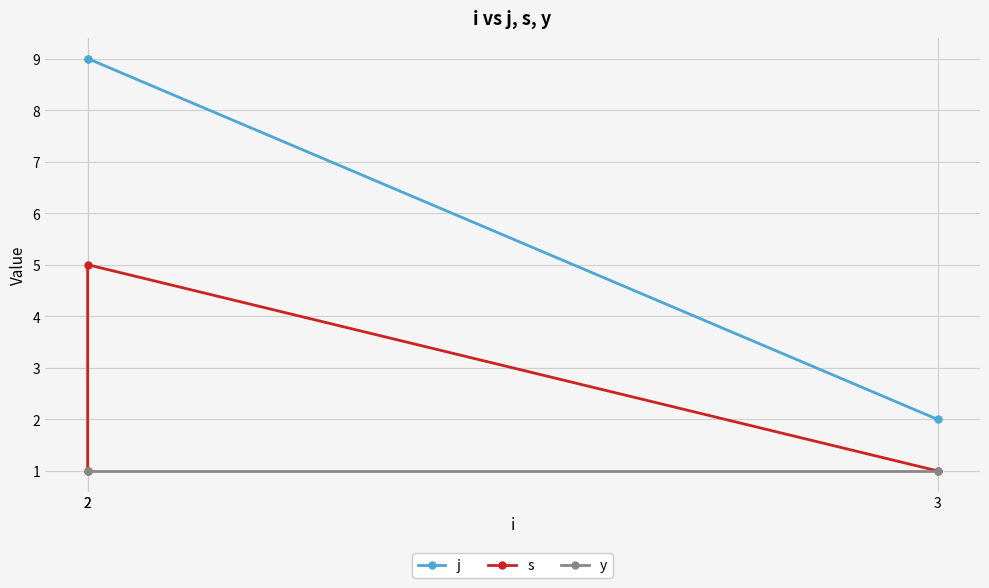

Reading left to right, transcribe all the data shown in this chart.

j: 9	9	2
s: 1	5	1
y: 1	1	1